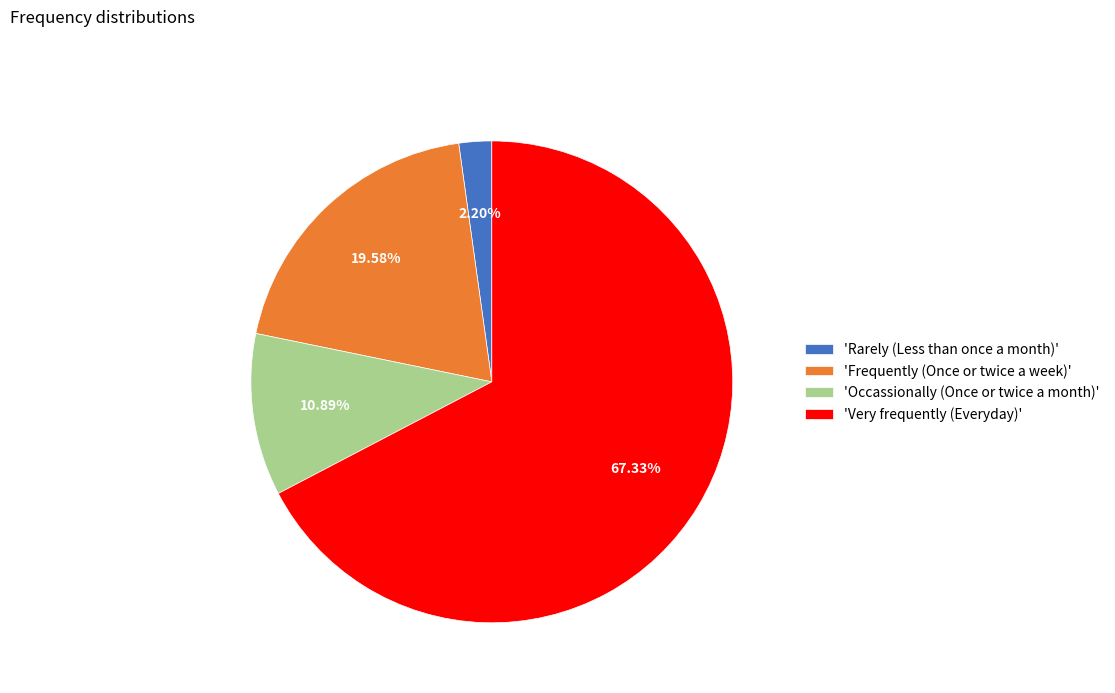

Does any single category account for the majority?

Yes